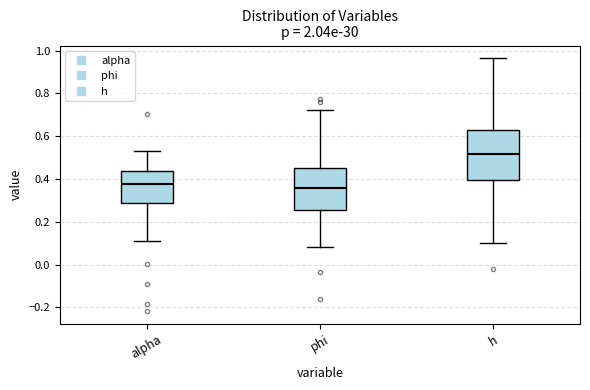

Which box is the tallest, from its lower edge to its upper edge?

h